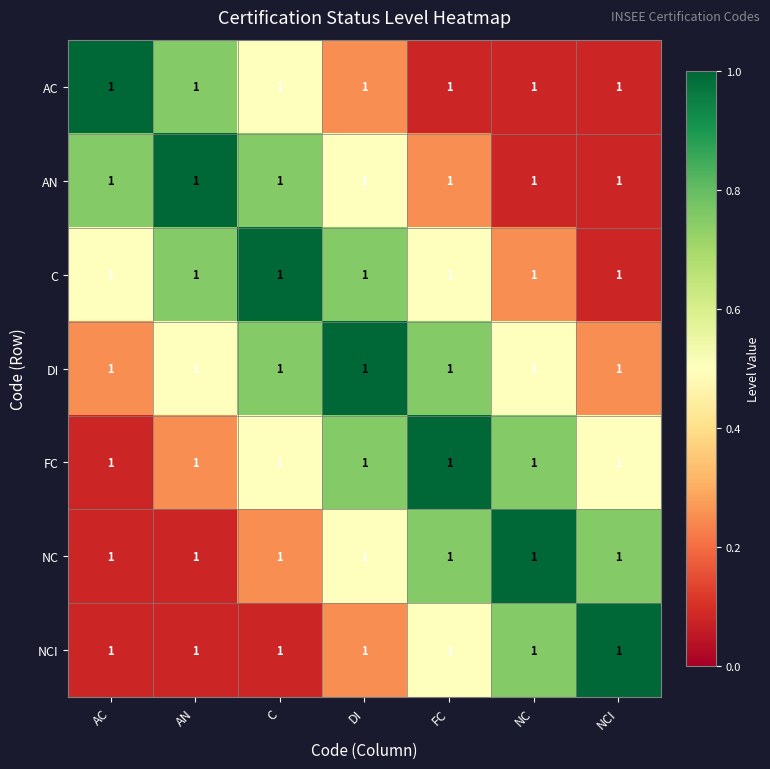

What is the minimum value for AN?

0.1